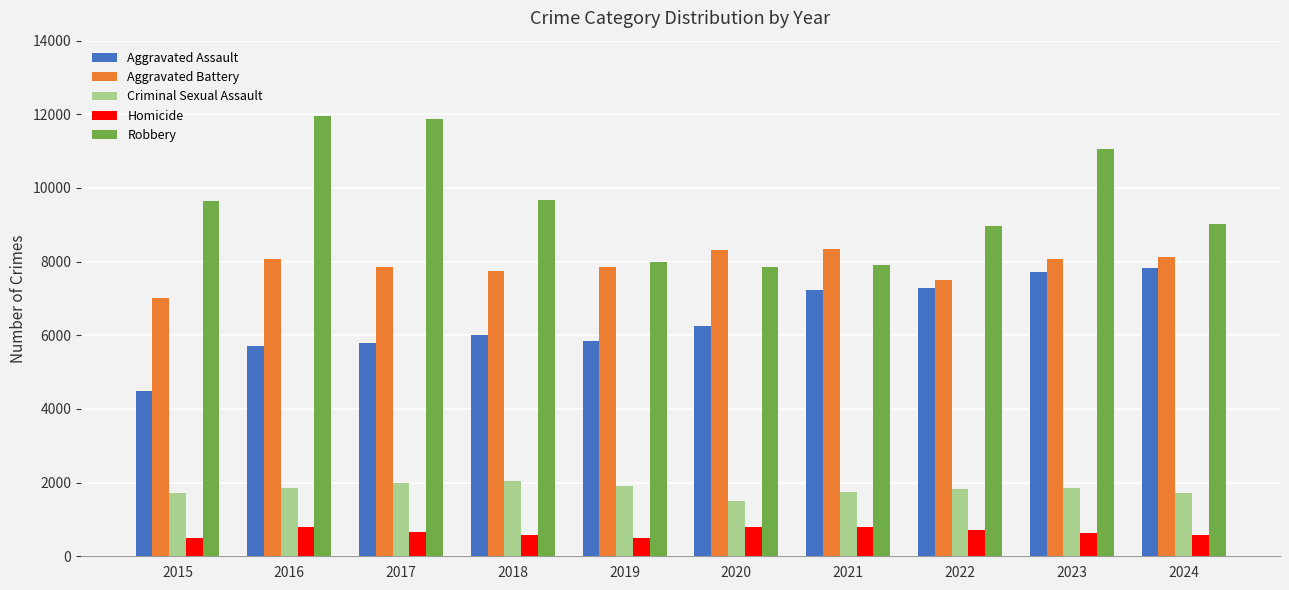

Are the bars horizontal?

No